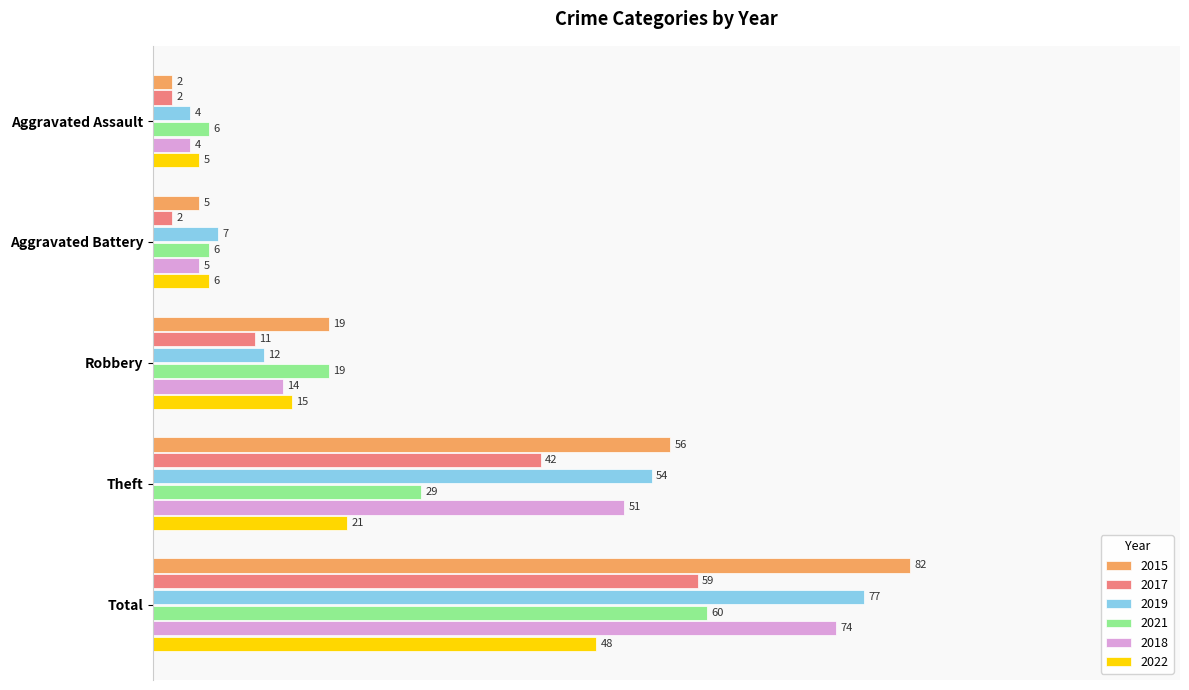

What are all the series names shown in the legend?

2015, 2017, 2019, 2021, 2018, 2022